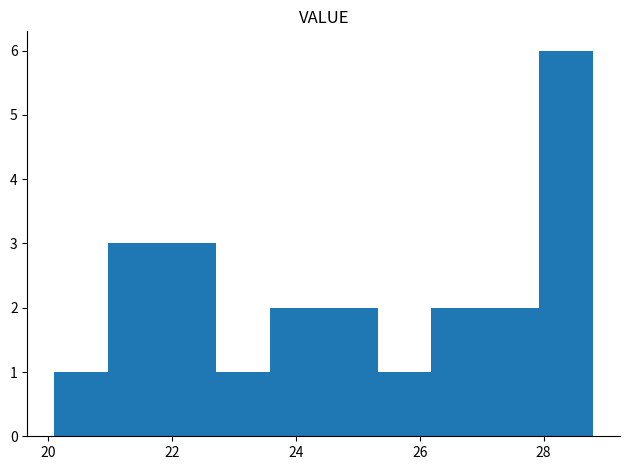

What is the height of the bar covering 20.2 to 21.0 on the x-axis? Neither the bar edges nor the heights are printed on the chart, so give them approximately, as read against the axes.

1